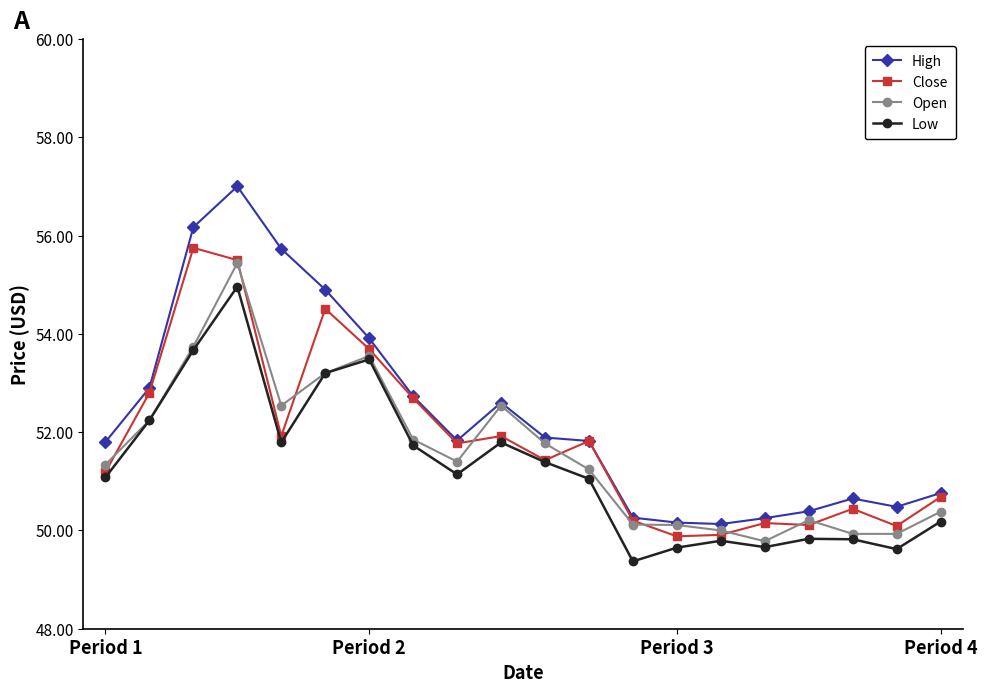

Which series has the largest range (max minus min)?

High